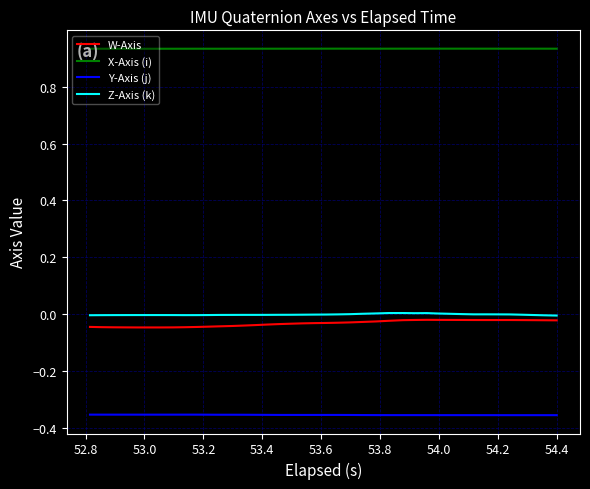

Which series has the widest spread of values?

W-Axis